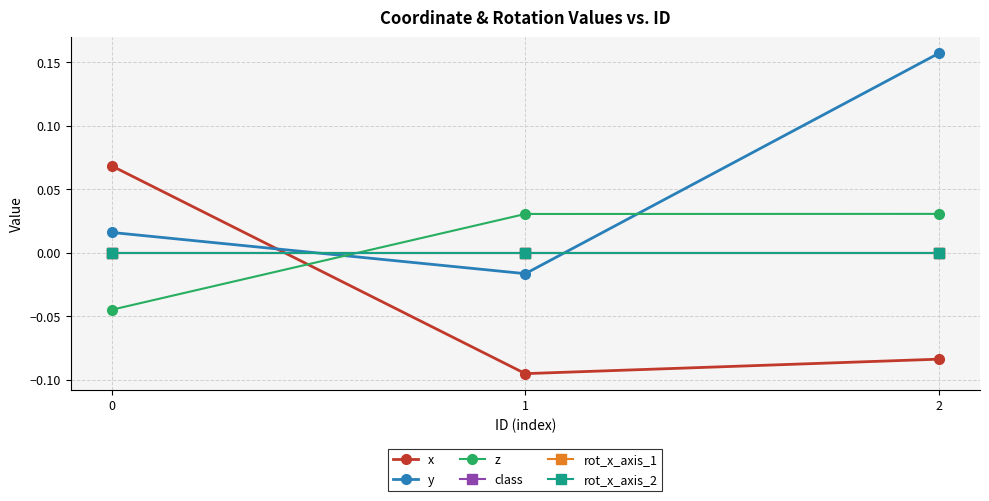

Is this an area chart (filled region under the line)?

No